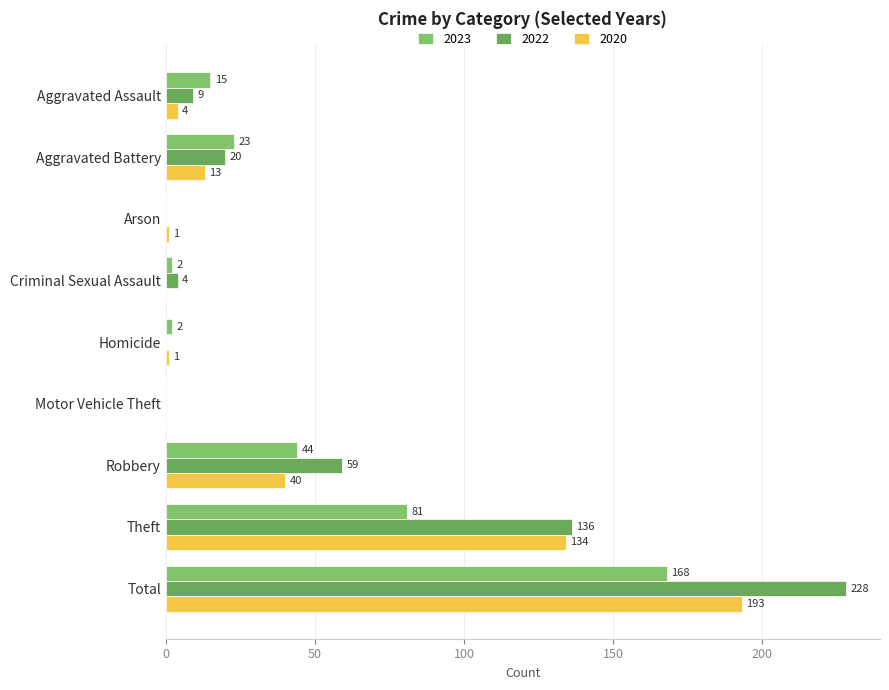

Which series changed the most between Criminal Sexual Assault and Motor Vehicle Theft?

2022